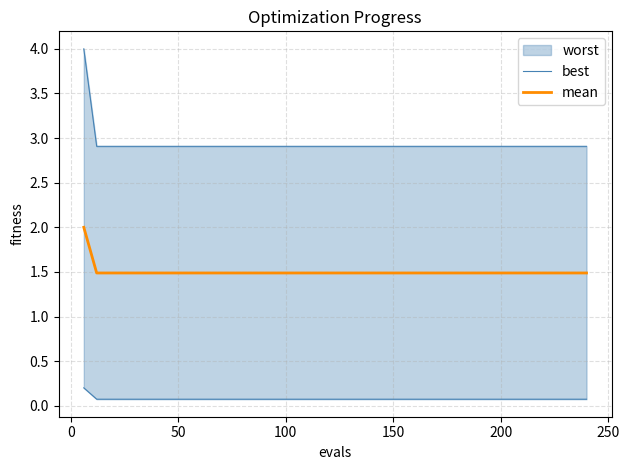

The mean series shows 0.5 at 150. True or false?

False